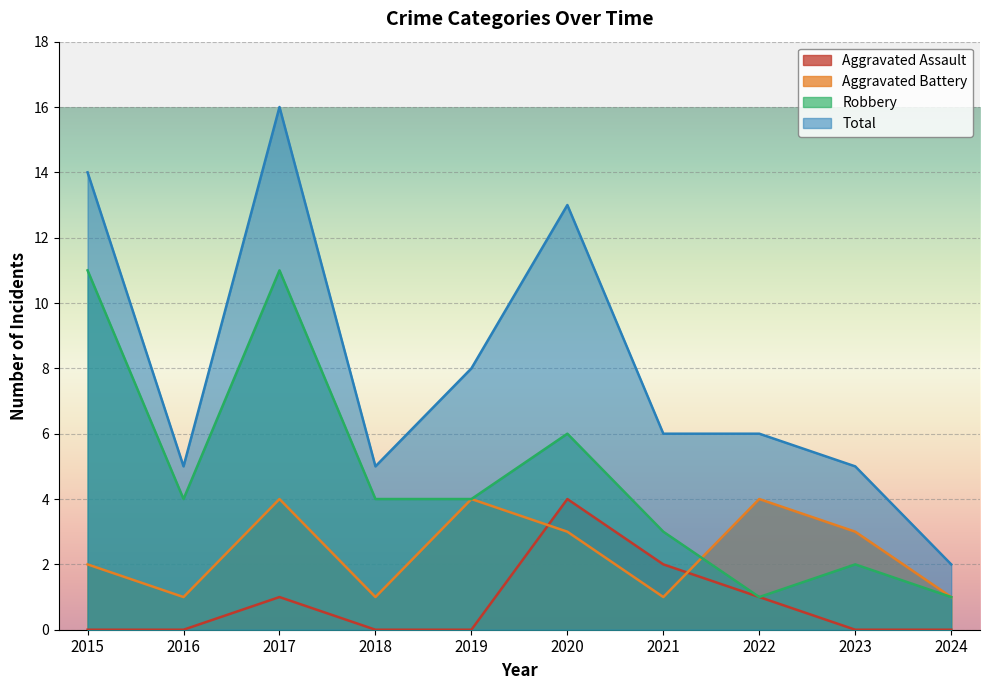

How many values in the Robbery series exceed 4?

3